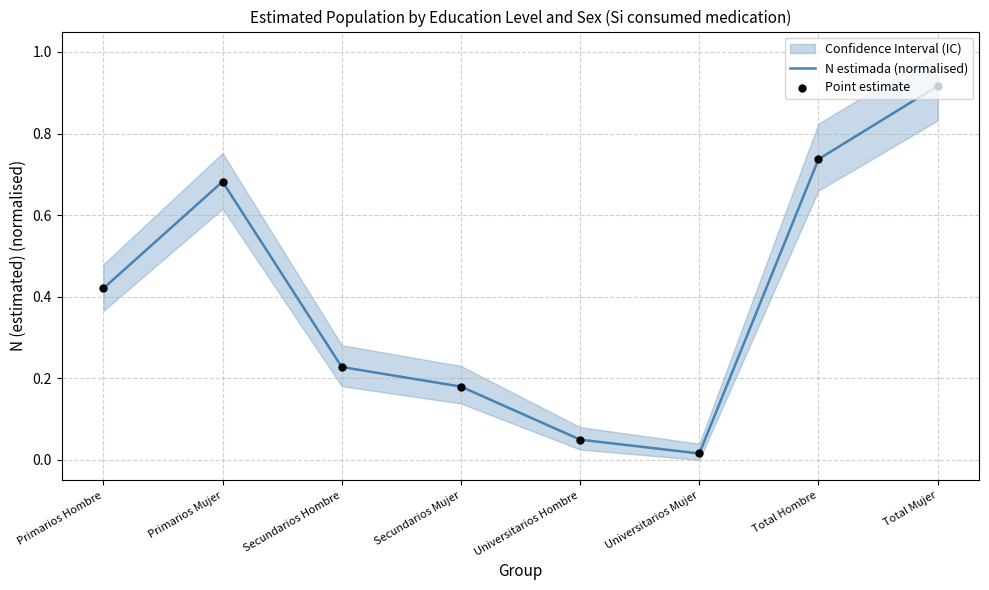

Which series reaches the maximum Y coordinate?

N estimada (normalised)